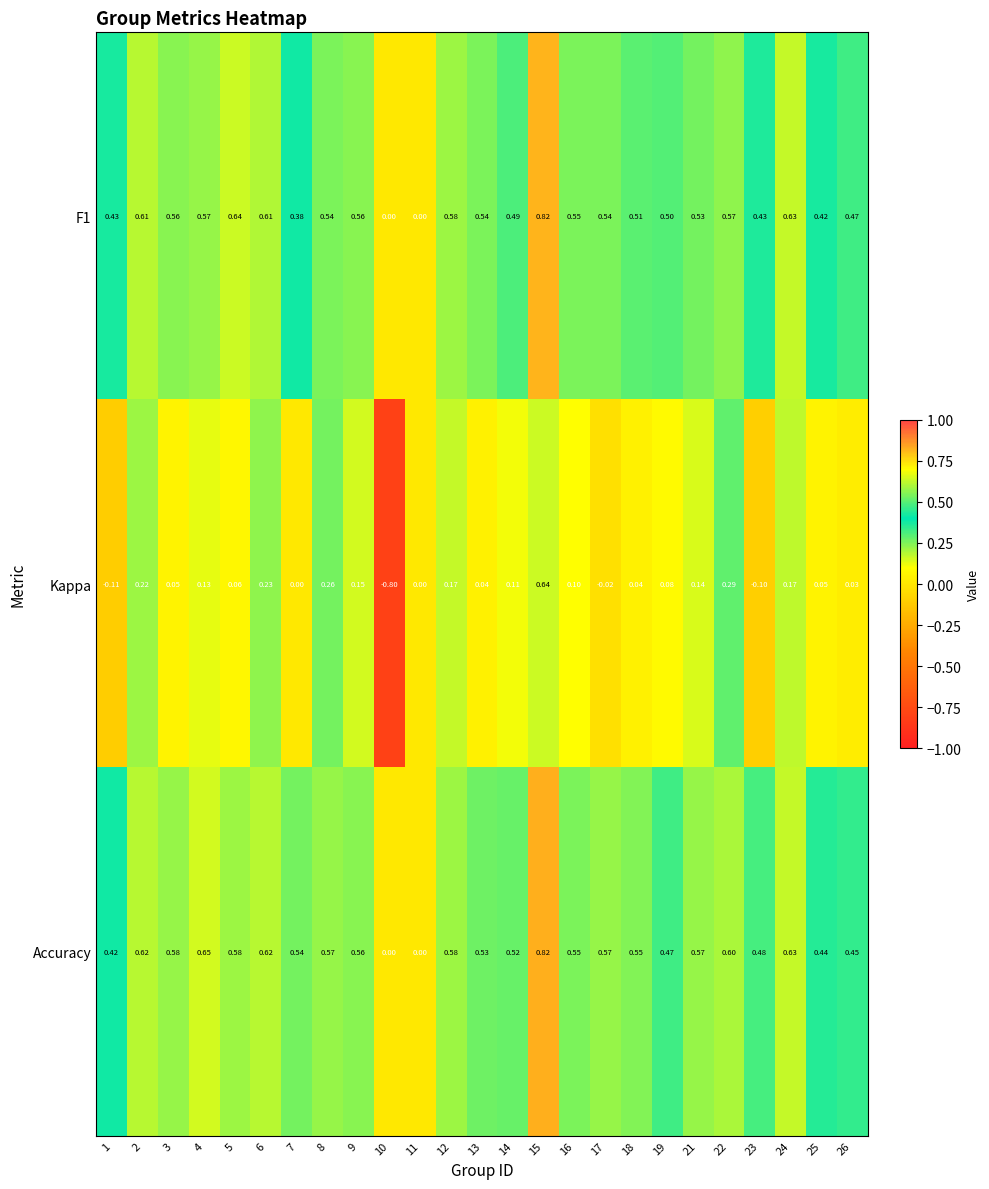

Which series has the widest spread of values?

Kappa